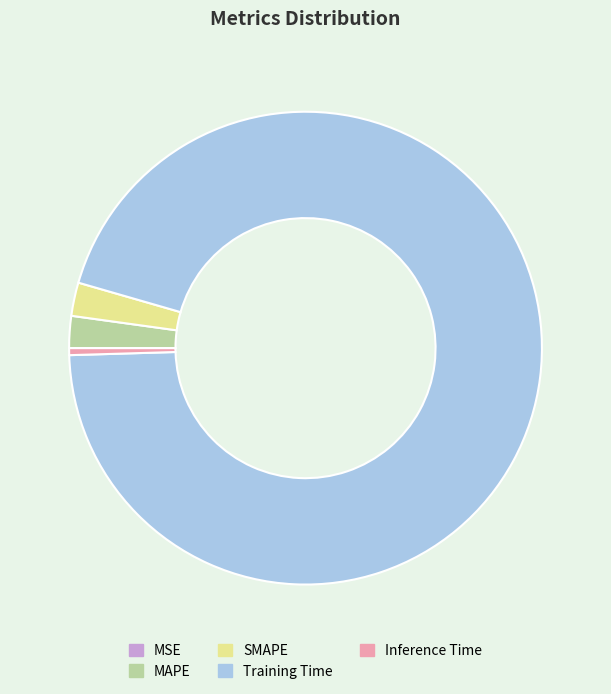

The MAPE slice represents 2% of the pie. True or false?

True